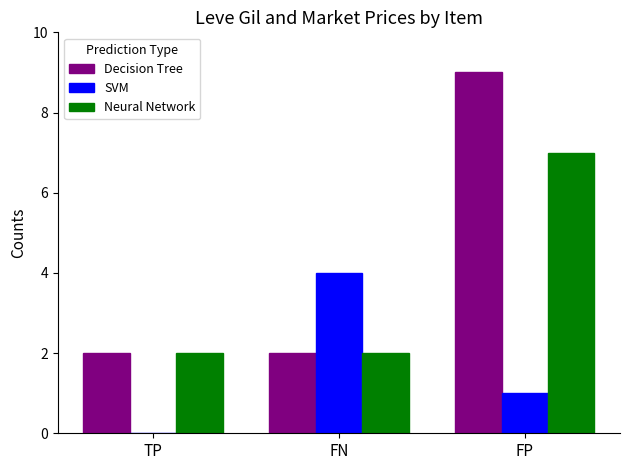

Which series changed the most between TP and FN?

SVM